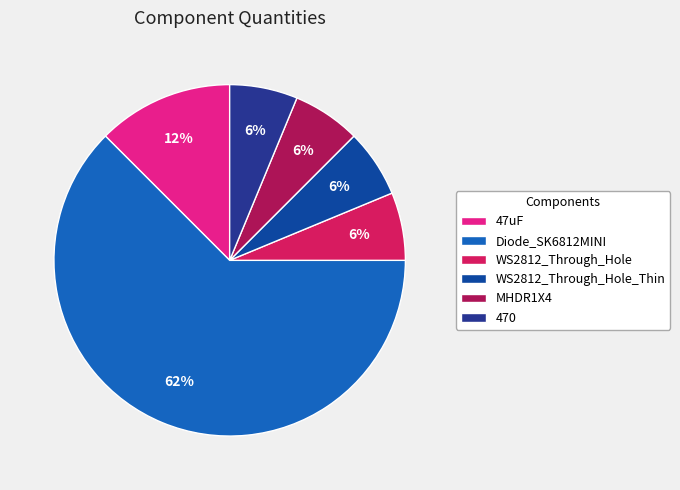

Count the number of slices in the pie.

6